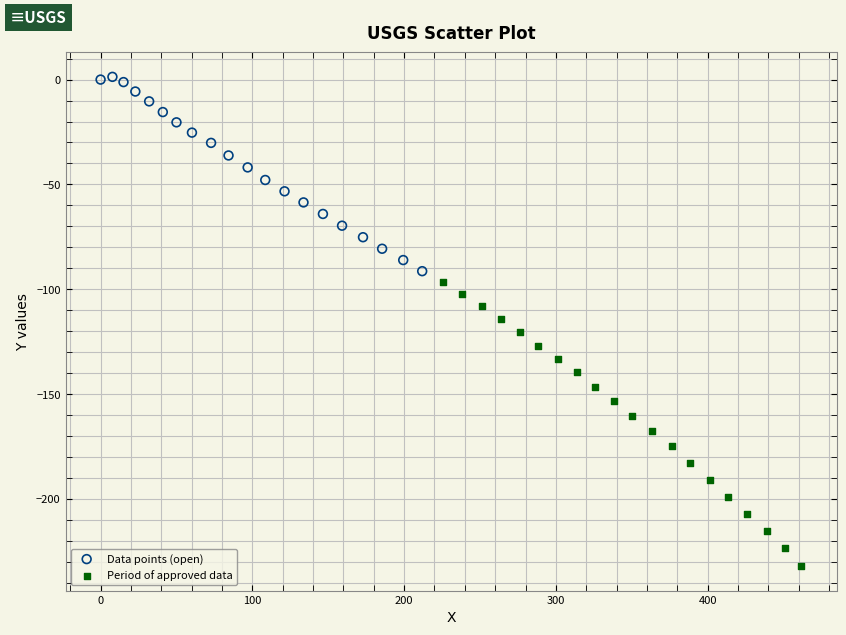

Which series reaches the minimum Y coordinate?

Period of approved data